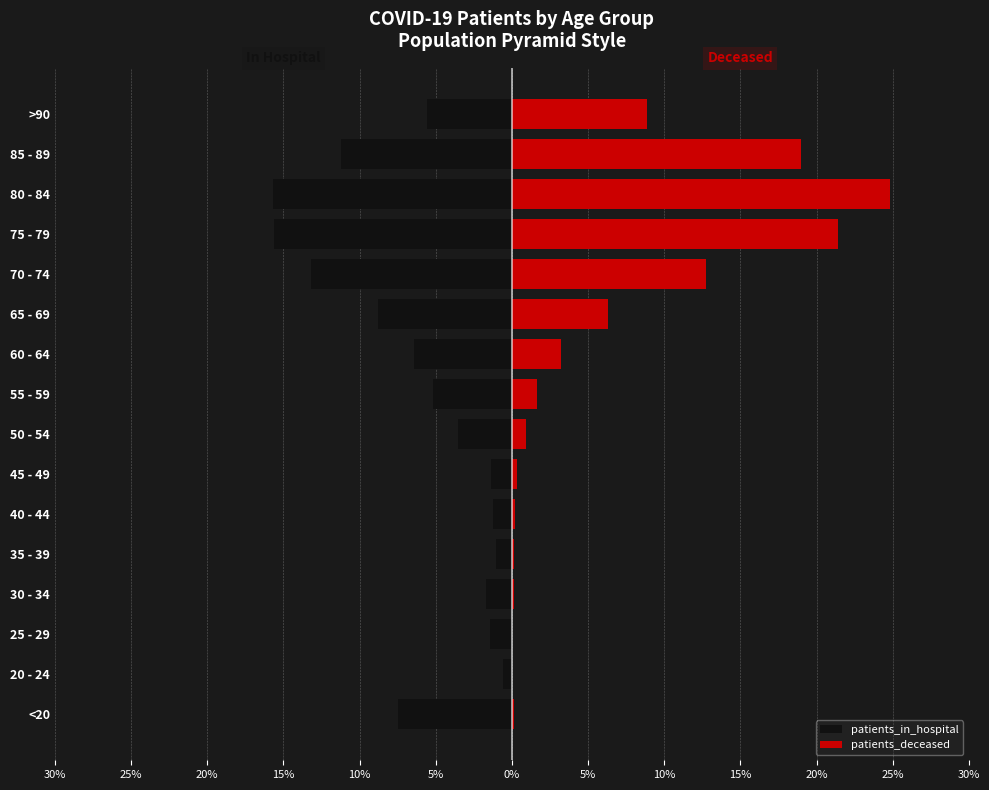

True or false: patients_in_hospital has a value of -24.2 at 75 - 79.

False